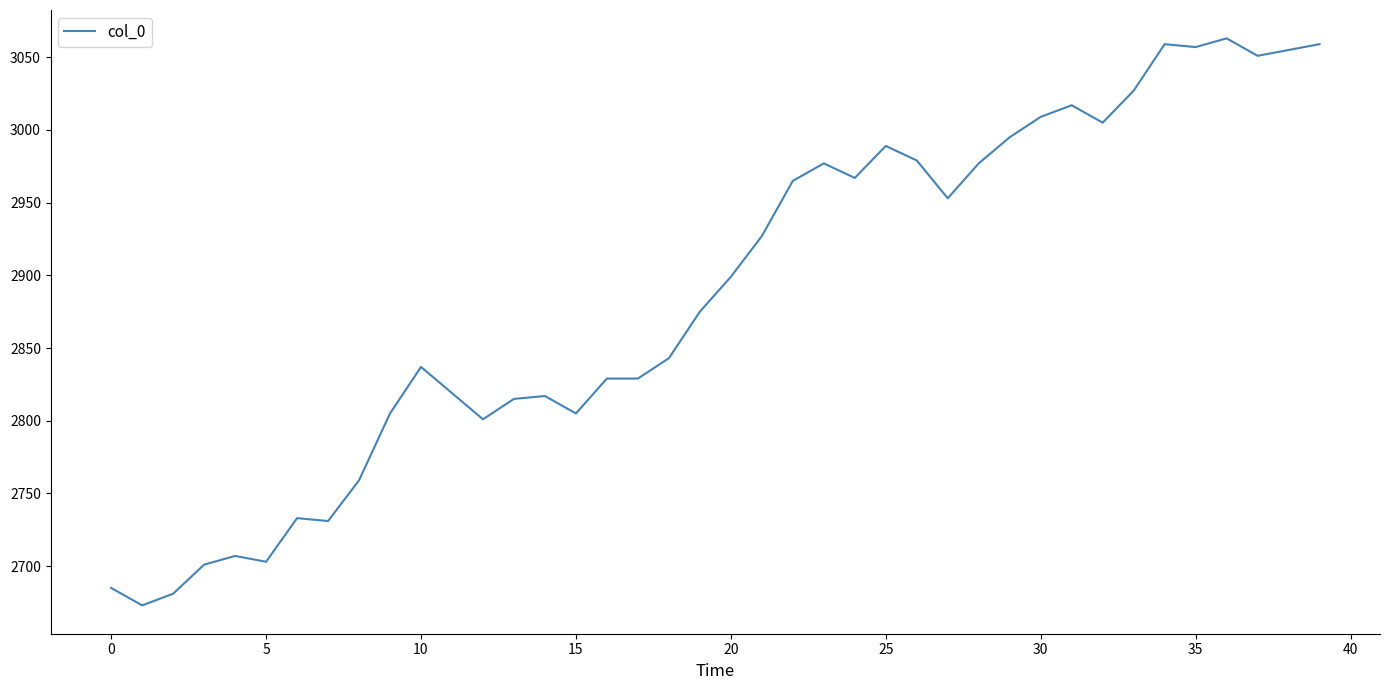

What is the greatest value displayed?

3063